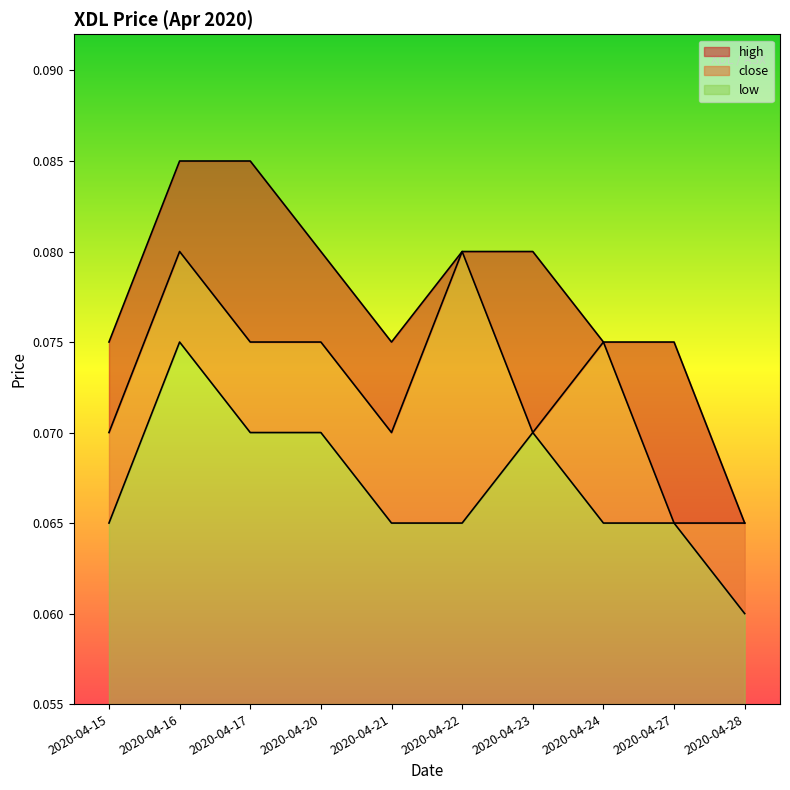

Does the chart have visible grid lines?

No